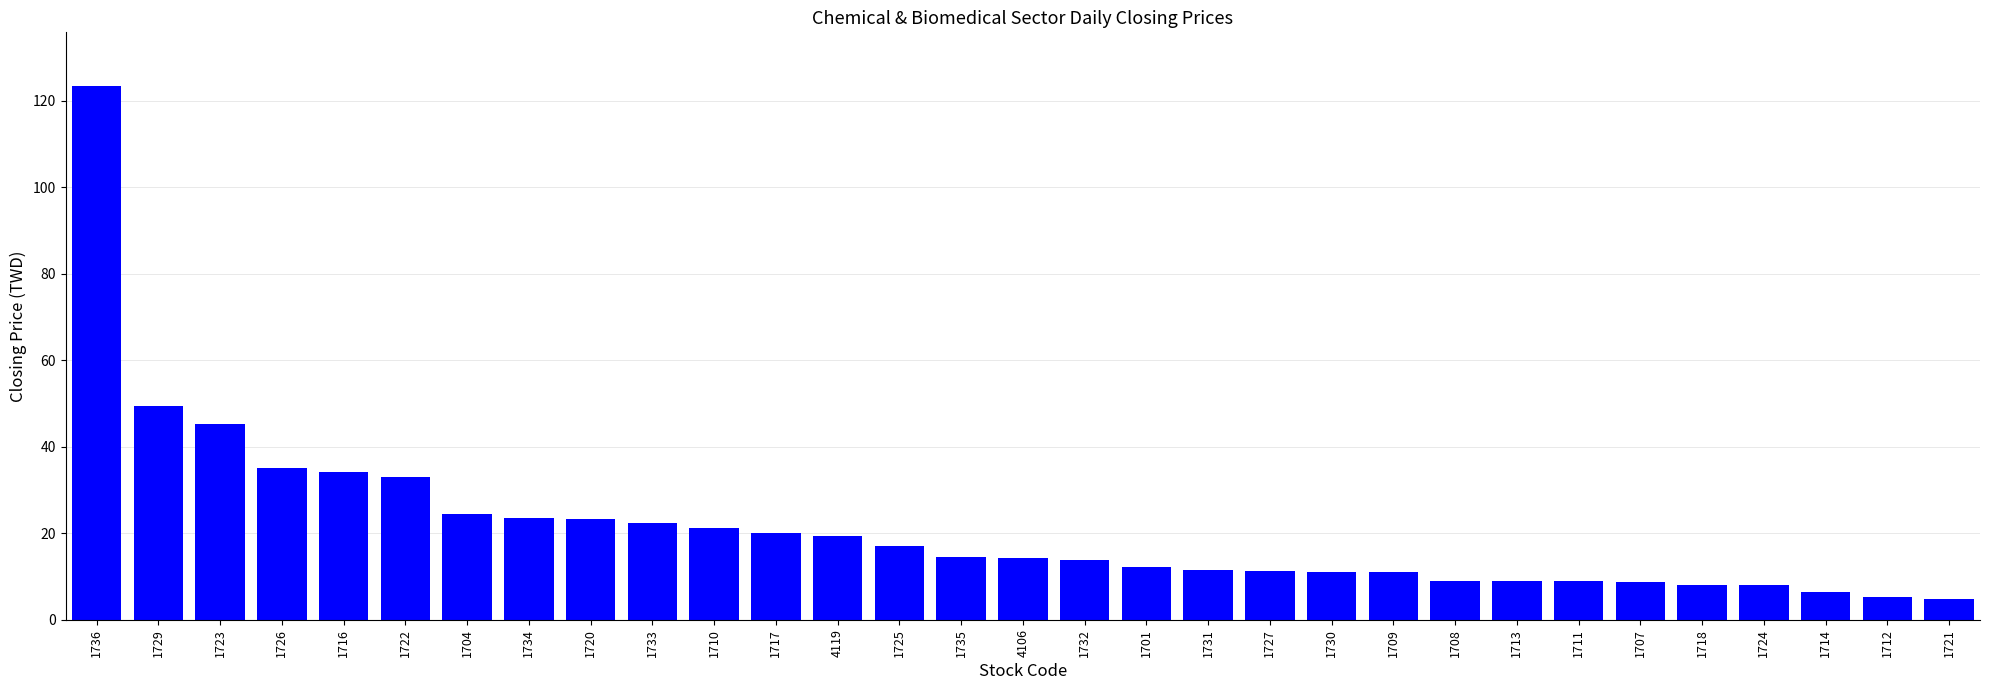

True or false: the data shows 10.4 at 4119.

False